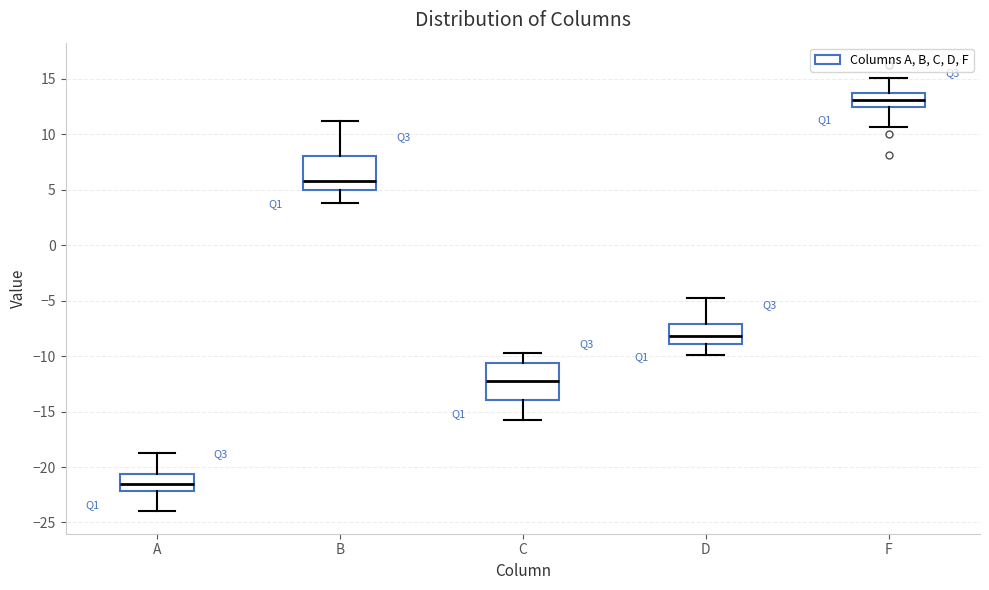

Reading left to right, read every box against the y-axis: the position of its median line, the range the box covers, and the ends of its whiskers. The values are not printed on the chart, so give them approximately, as read against the axis.

A: median -21.5, box -22.0 to -20.5, whiskers -24.0 to -19.0
B: median 6.0, box 5.0 to 8.0, whiskers 4.0 to 11.0
C: median -12.0, box -14.0 to -10.5, whiskers -16.0 to -10.0
D: median -8.0, box -9.0 to -7.0, whiskers -10.0 to -5.0
F: median 13.0, box 12.5 to 13.5, whiskers 10.5 to 15.0